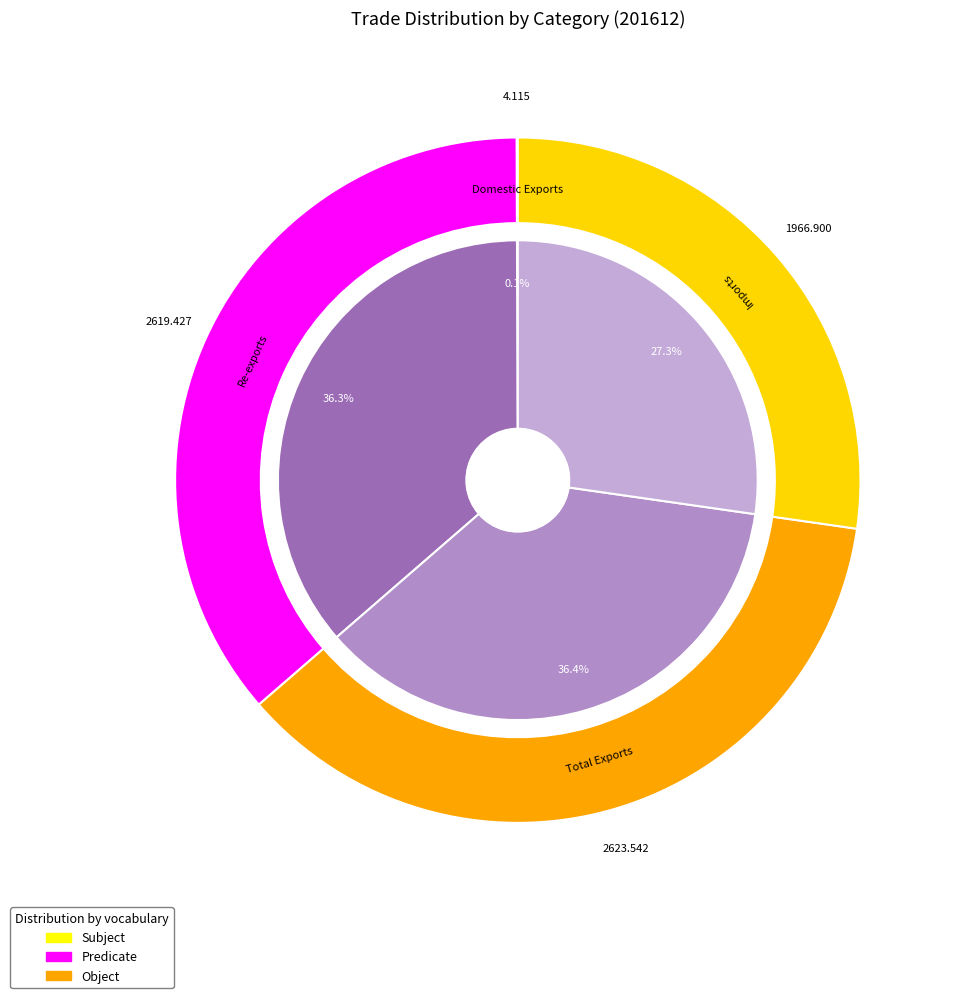

Is Total Exports the majority of the pie?

No